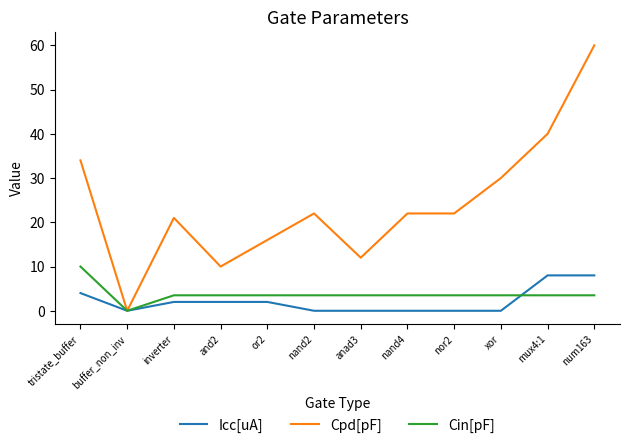

At which category is the sum across all series the highest?

num163